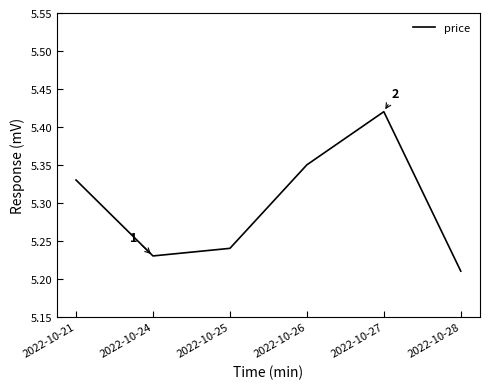

What is the difference between the second highest and second lowest values?

0.1